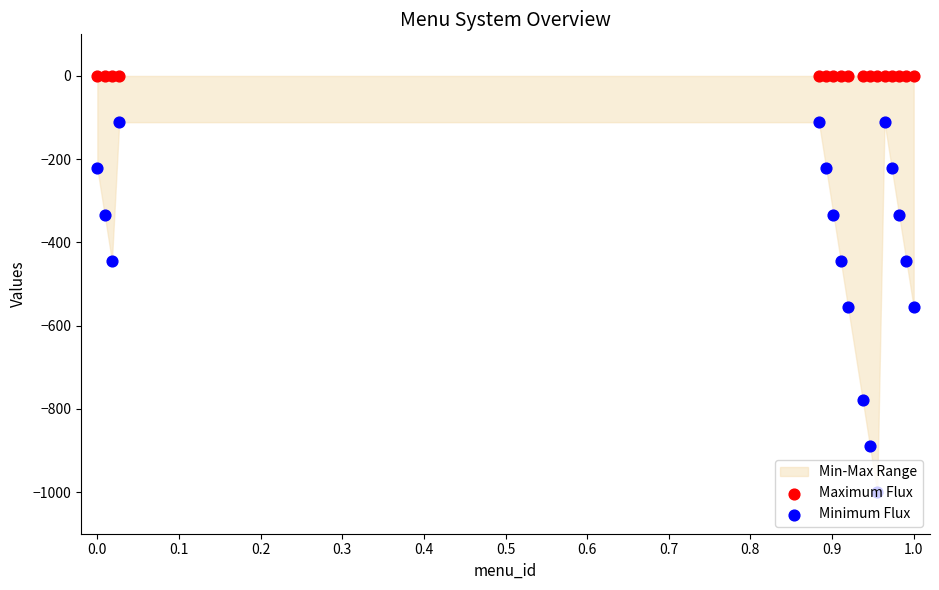

Is the value of Maximum Flux at 13 greater than the value of Minimum Flux at 13?

Yes